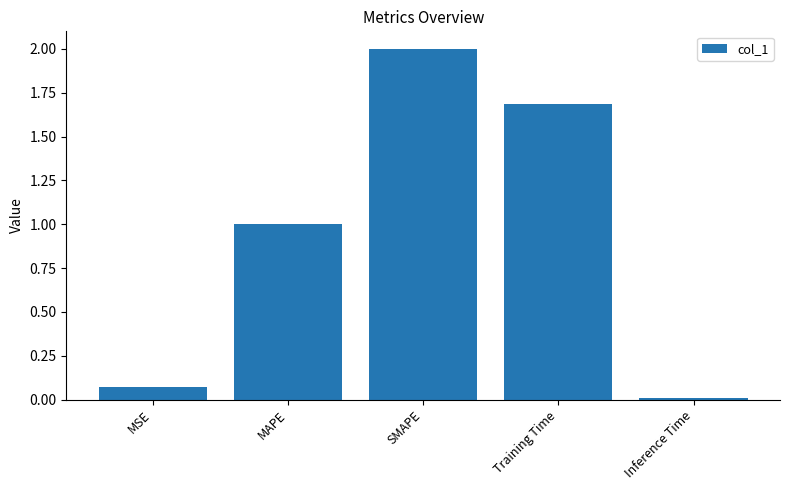

What is the difference between the second highest and second lowest values?

1.6